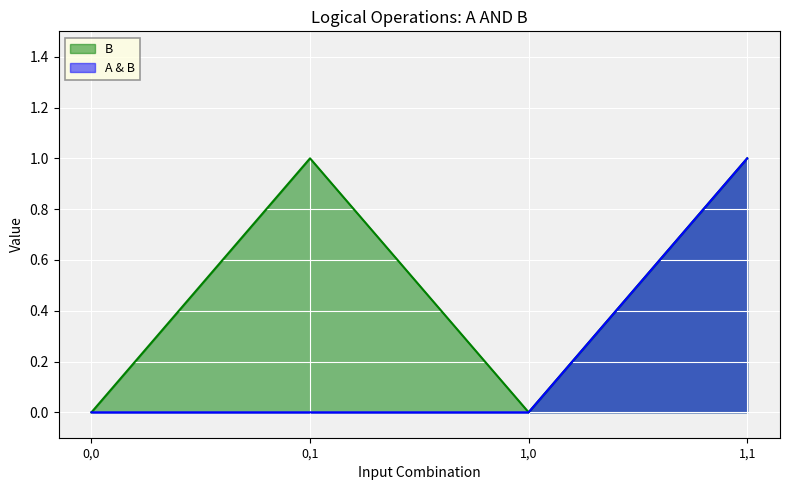

Is the value of B at 0,0 greater than the value of A & B at 1,0?

No